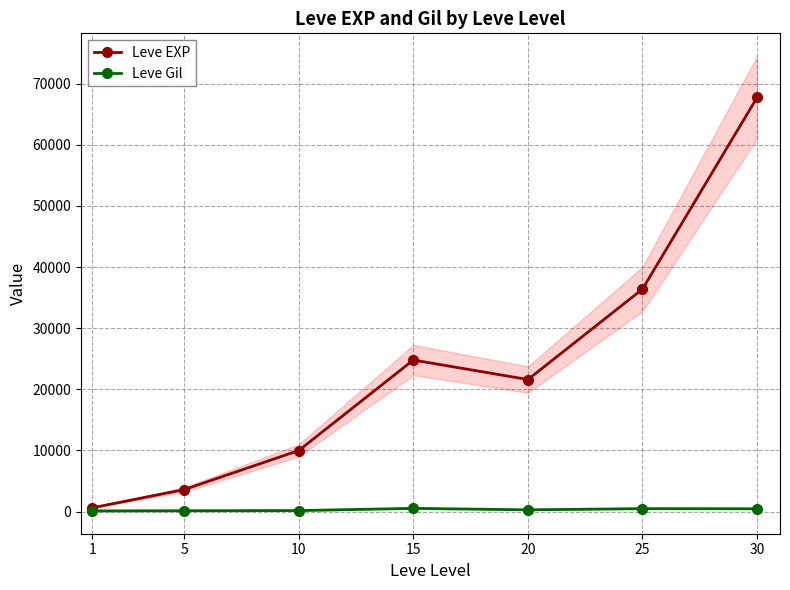

Is this an area chart (filled region under the line)?

No